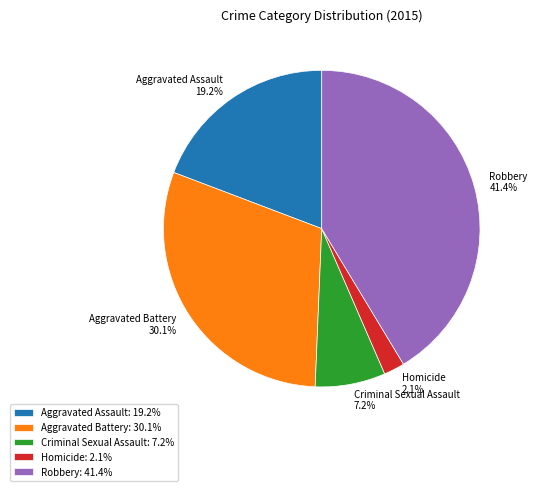

To the nearest percent, what portion does Robbery represent?

41%